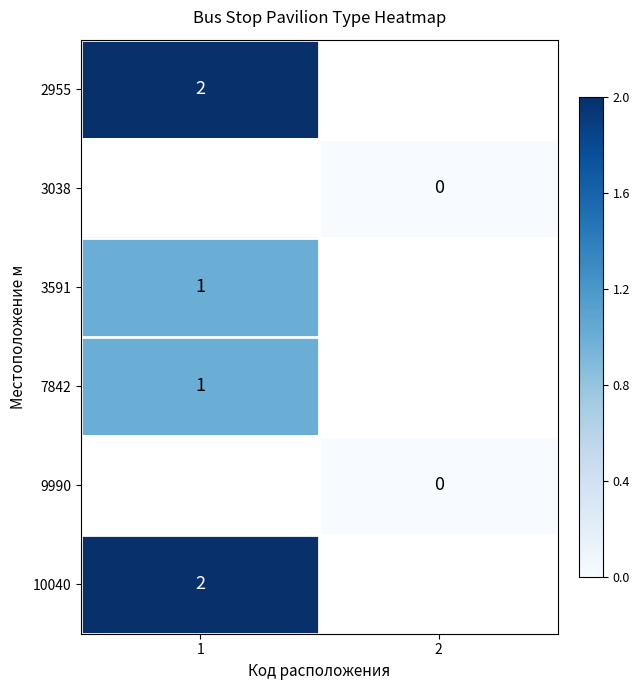

What is the spread (max minus min) of values at 1?

1.0